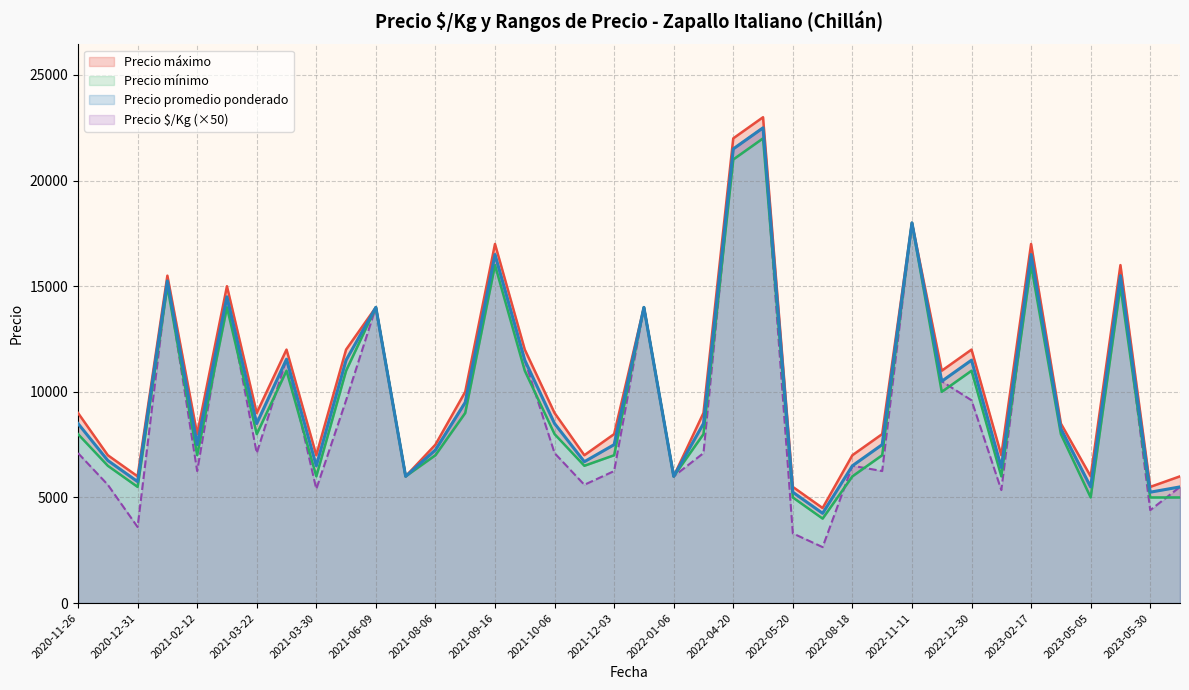

The value of Precio $/Kg (×50) at 2021-02-12 is 4207. True or false?

False